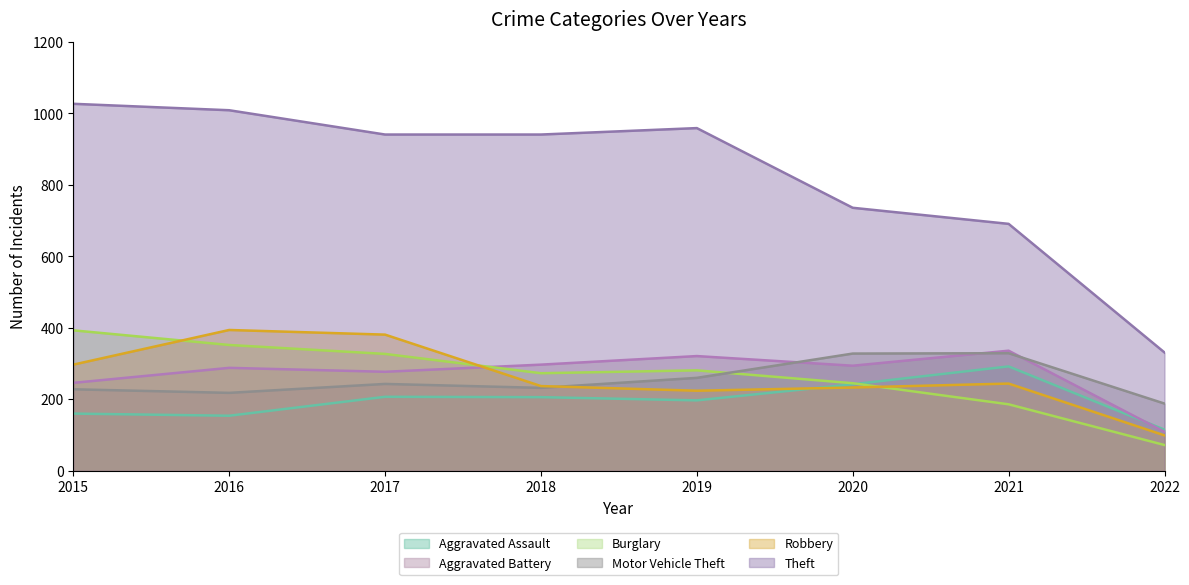

How many lines are shown in the chart?

6